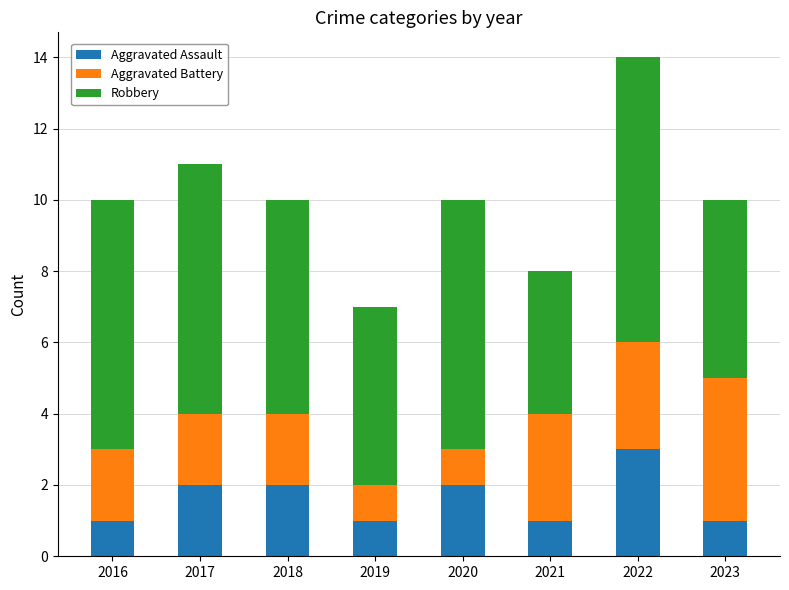

What is the value of the Aggravated Assault bar at the 5th from the left?

2